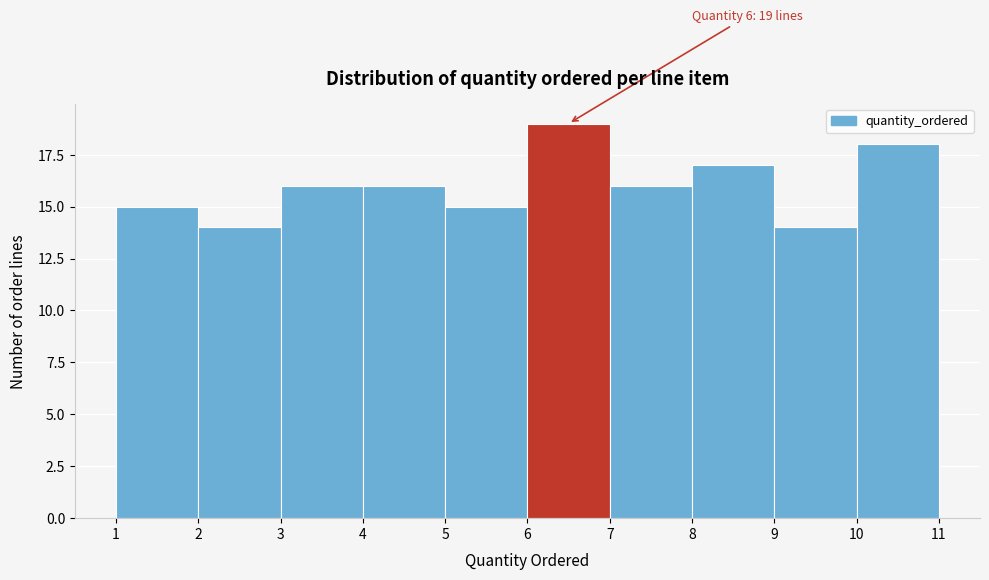

Which range on the x-axis has the tallest bar?

6 to 7